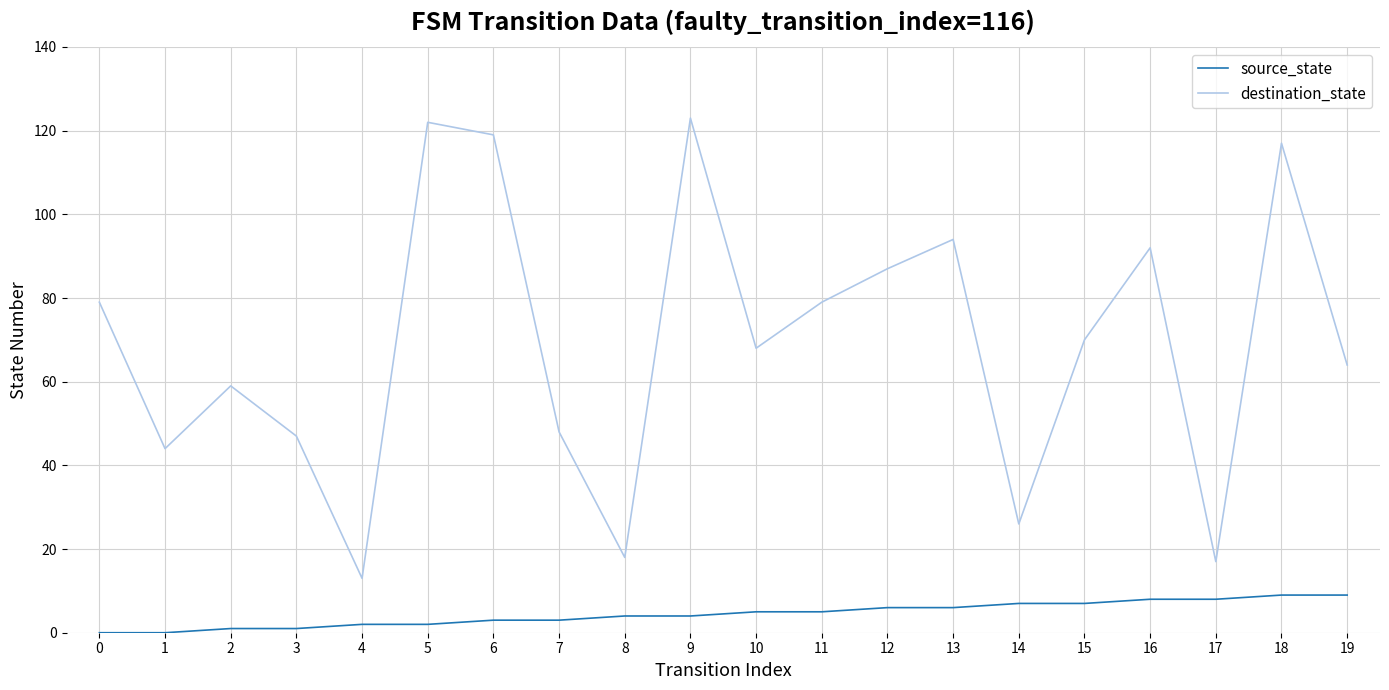

What is the difference between the maximum and minimum values in the destination_state series?

110